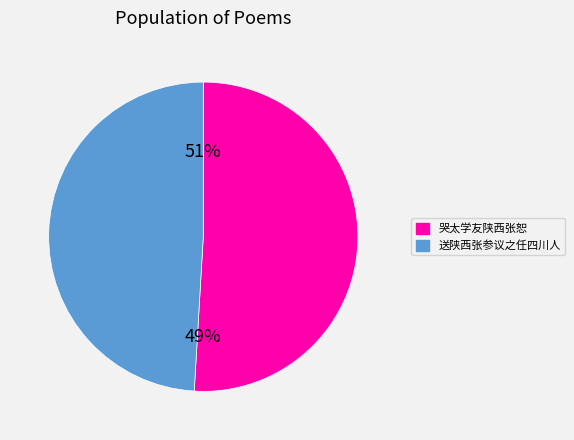

The 哭太学友陕西张恕 slice represents 51% of the pie. True or false?

True